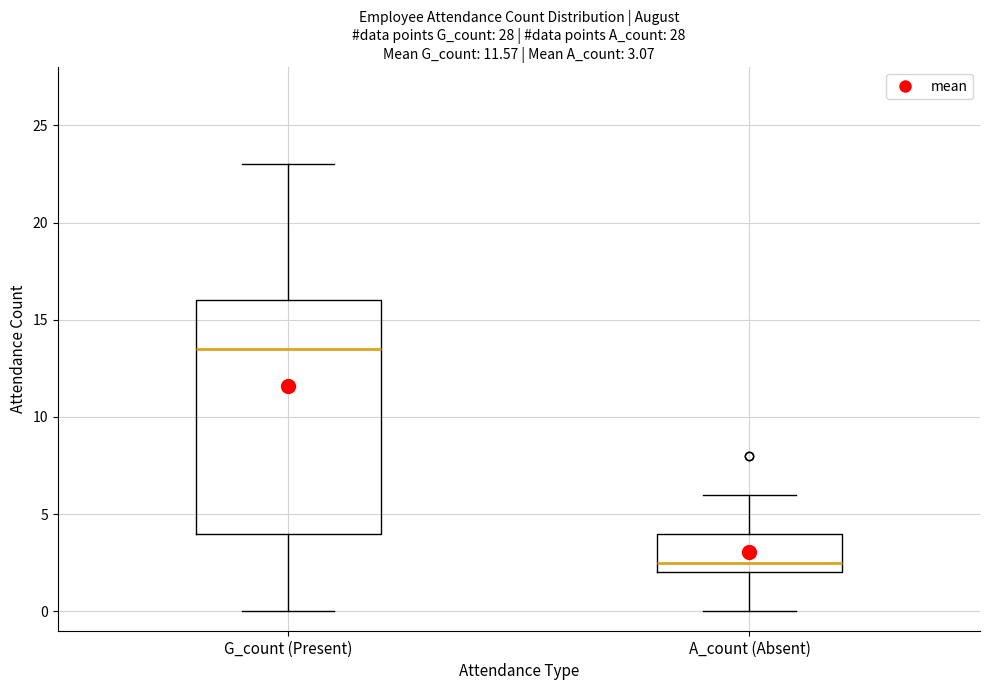

Comparing the boxes themselves (not the whiskers), which one is the tallest?

G_count (Present)